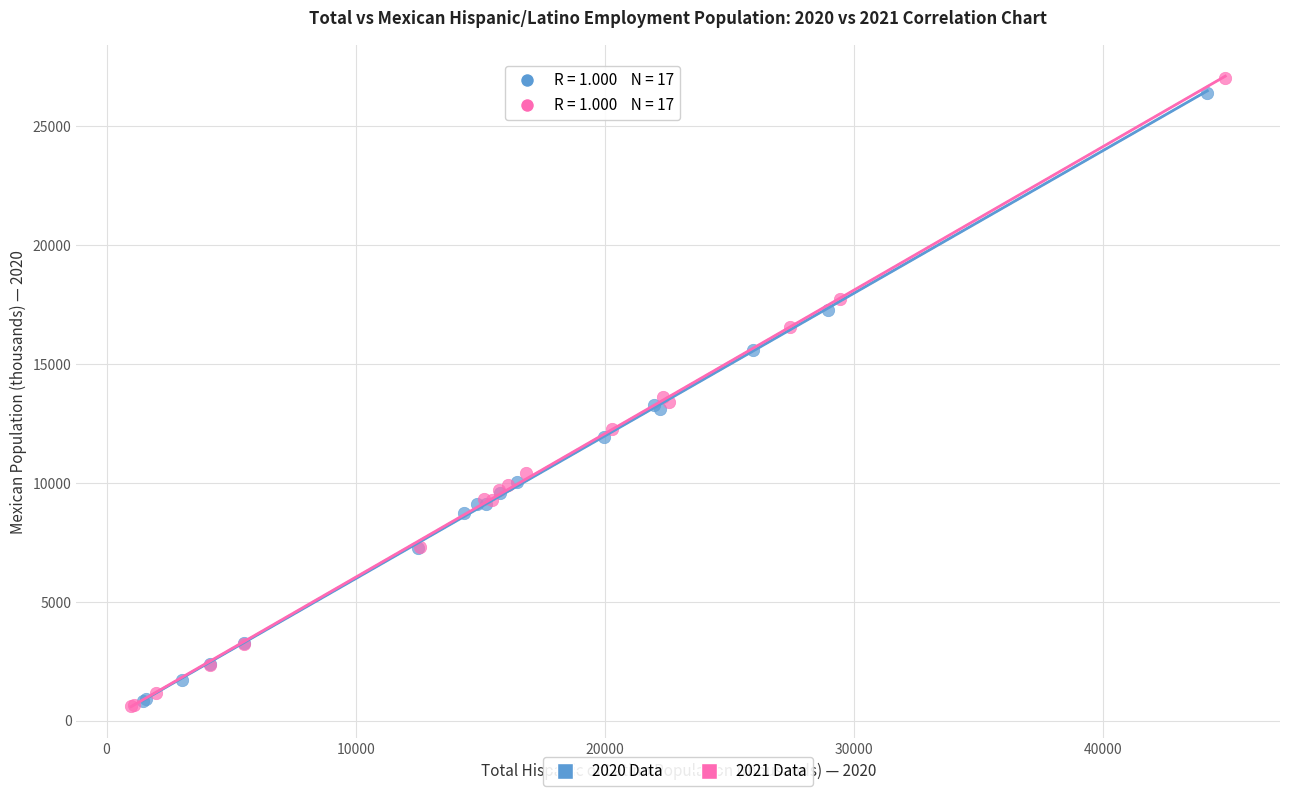

Which series has the largest Y range (max minus min)?

2021 Data